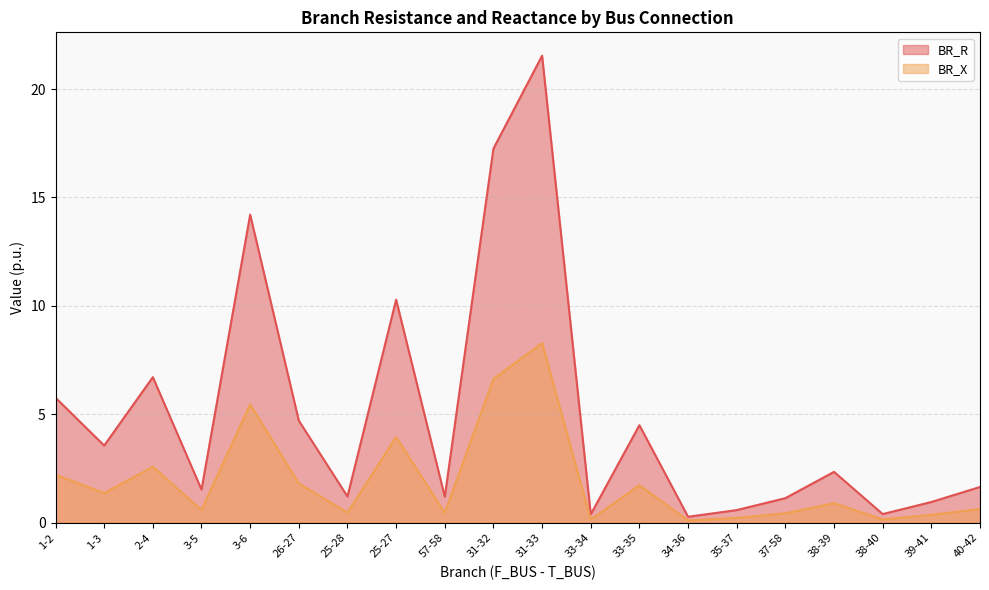

Reading left to right, extract all data points from this chart.

BR_R: 1-2=5.8	1-3=3.6	2-4=6.7	3-5=1.5	3-6=14.2	26-27=4.7	25-28=1.2	25-27=10.3	57-58=1.2	31-32=17.3	31-33=21.5	33-34=0.4	33-35=4.5	34-36=0.3	35-37=0.6	37-58=1.1	38-39=2.3	38-40=0.4	39-41=1.0	40-42=1.6
BR_X: 1-2=2.2	1-3=1.4	2-4=2.6	3-5=0.6	3-6=5.5	26-27=1.8	25-28=0.5	25-27=4.0	57-58=0.5	31-32=6.6	31-33=8.3	33-34=0.1	33-35=1.7	34-36=0.1	35-37=0.2	37-58=0.4	38-39=0.9	38-40=0.2	39-41=0.4	40-42=0.6